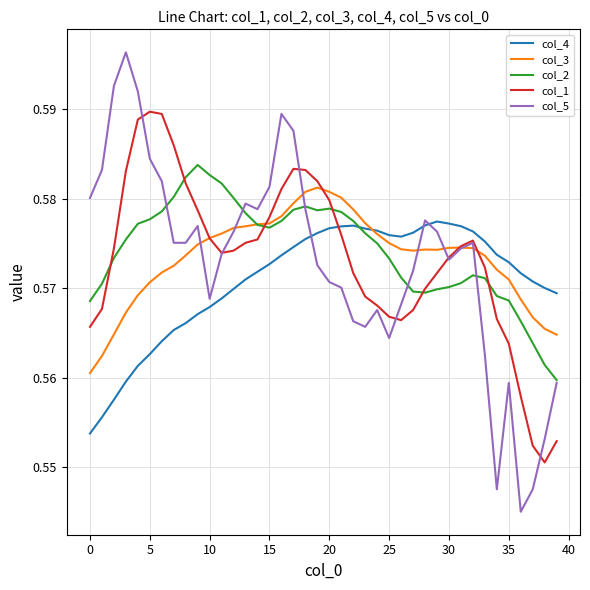

Rank the series by their maximum value, from highest to lowest.

col_5, col_1, col_2, col_3, col_4